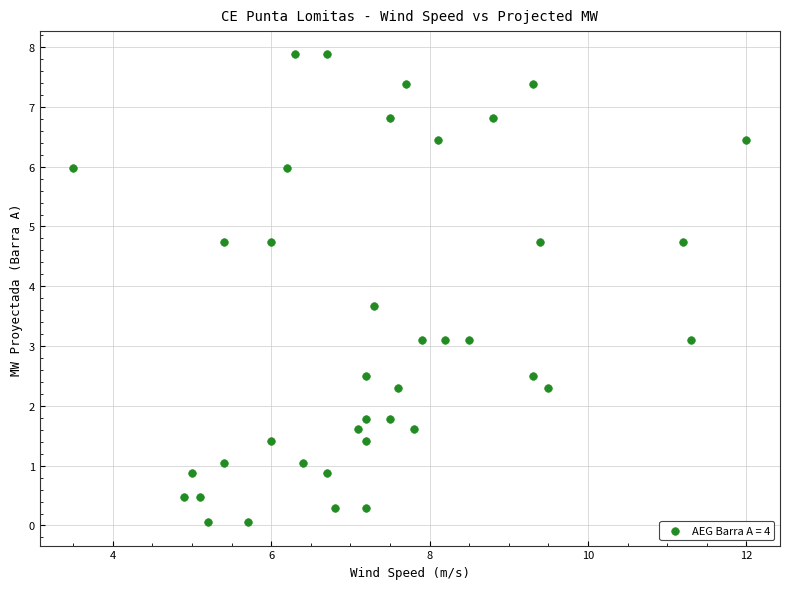

What is the range of Y values (max minus min)?

7.8